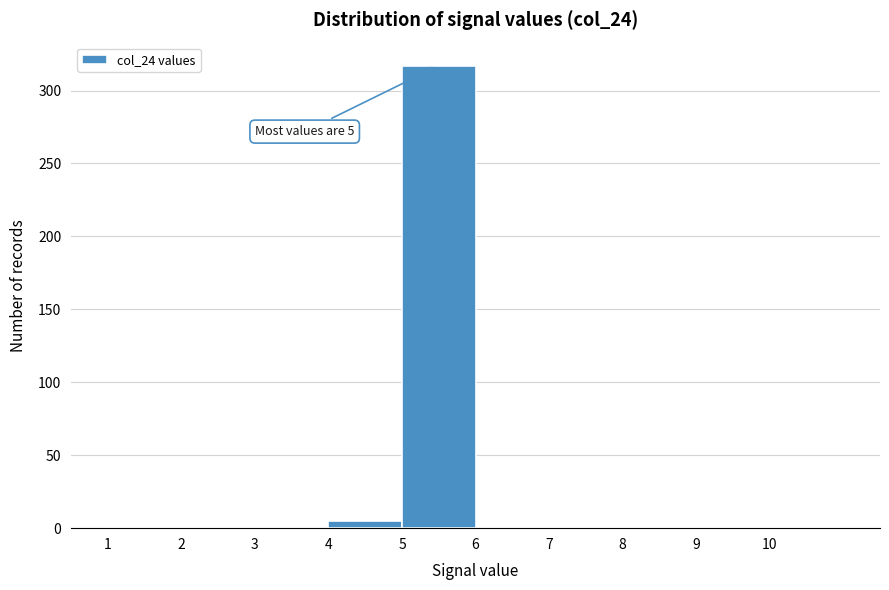

Which range on the x-axis has the tallest bar?

5 to 6